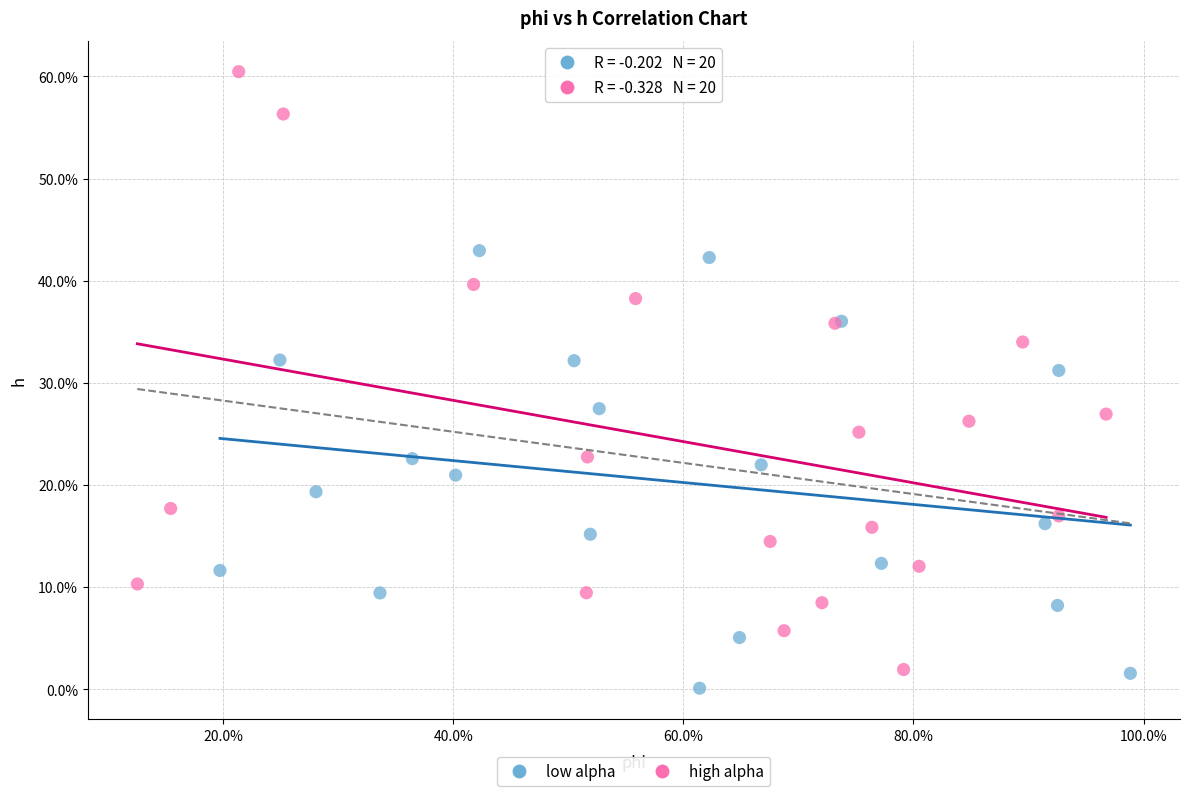

What are all the series names shown in the legend?

low alpha, high alpha